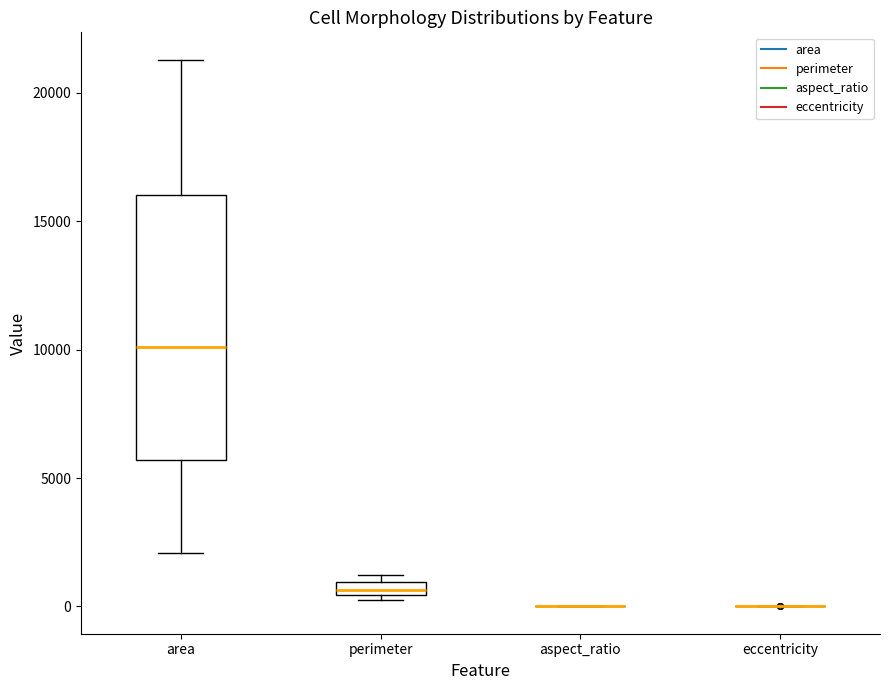

Comparing the boxes themselves (not the whiskers), which one is the tallest?

area